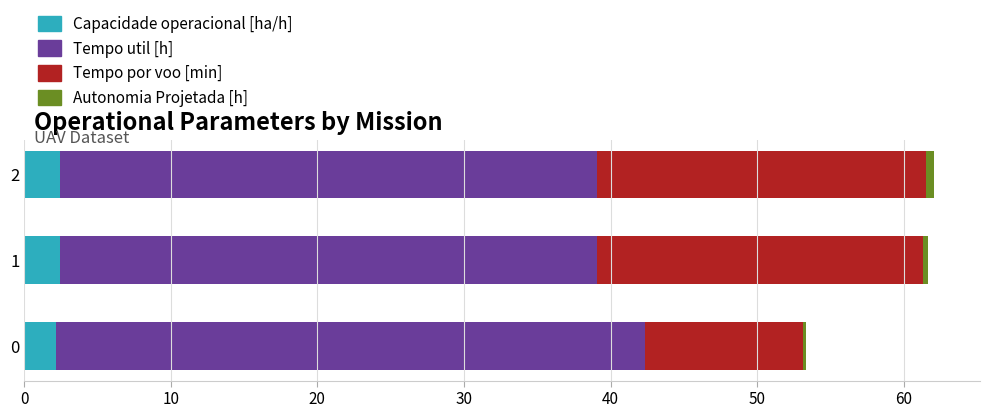

What is the maximum value for Capacidade operacional [ha/h]?

2.5